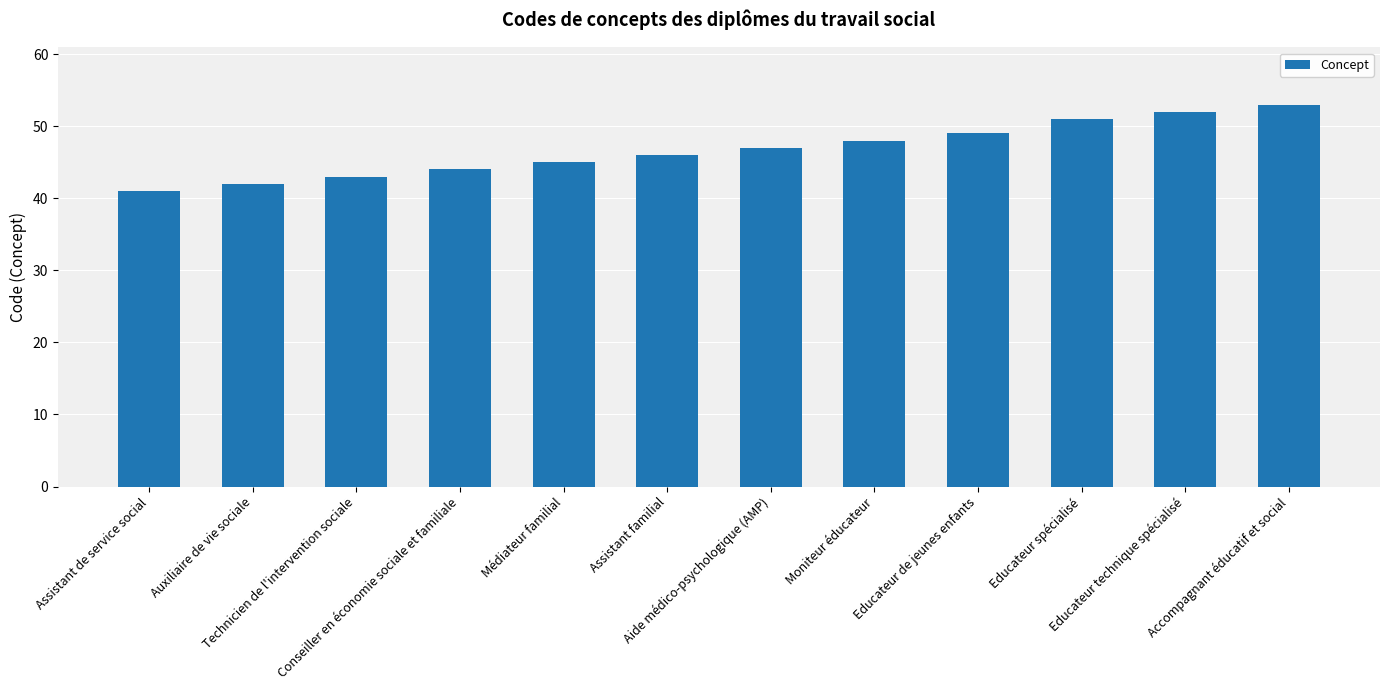

Reading left to right, what are all the values shown in this chart?

Assistant de service social=41	Auxiliaire de vie sociale=42	Technicien de l'intervention sociale=43	Conseiller en économie sociale et familiale=44	Médiateur familial=45	Assistant familial=46	Aide médico-psychologique (AMP)=47	Moniteur éducateur=48	Educateur de jeunes enfants=49	Educateur spécialisé=51	Educateur technique spécialisé=52	Accompagnant éducatif et social=53